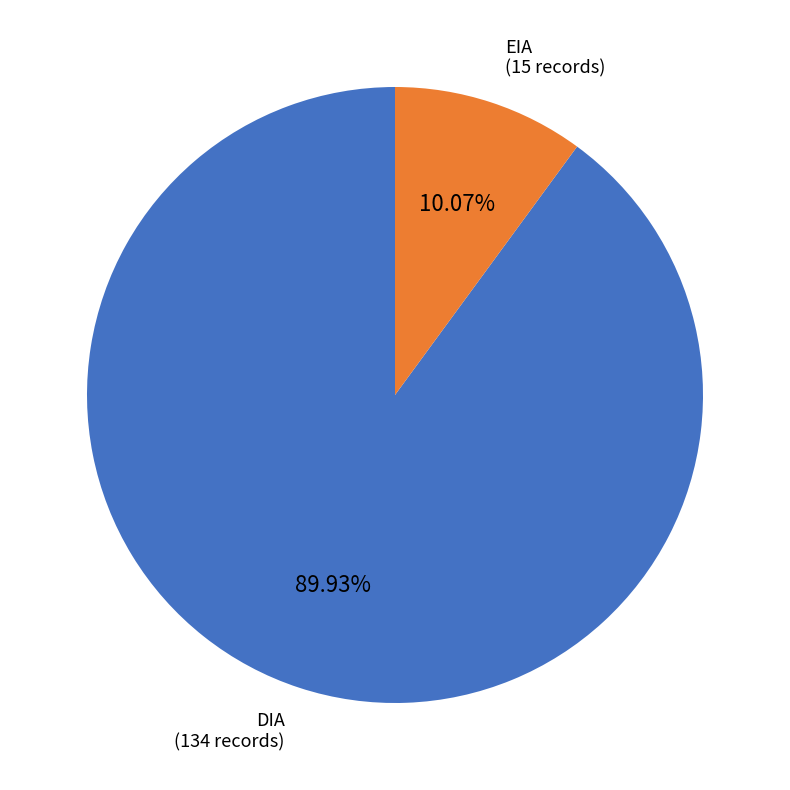

Is there a majority slice in this chart?

Yes